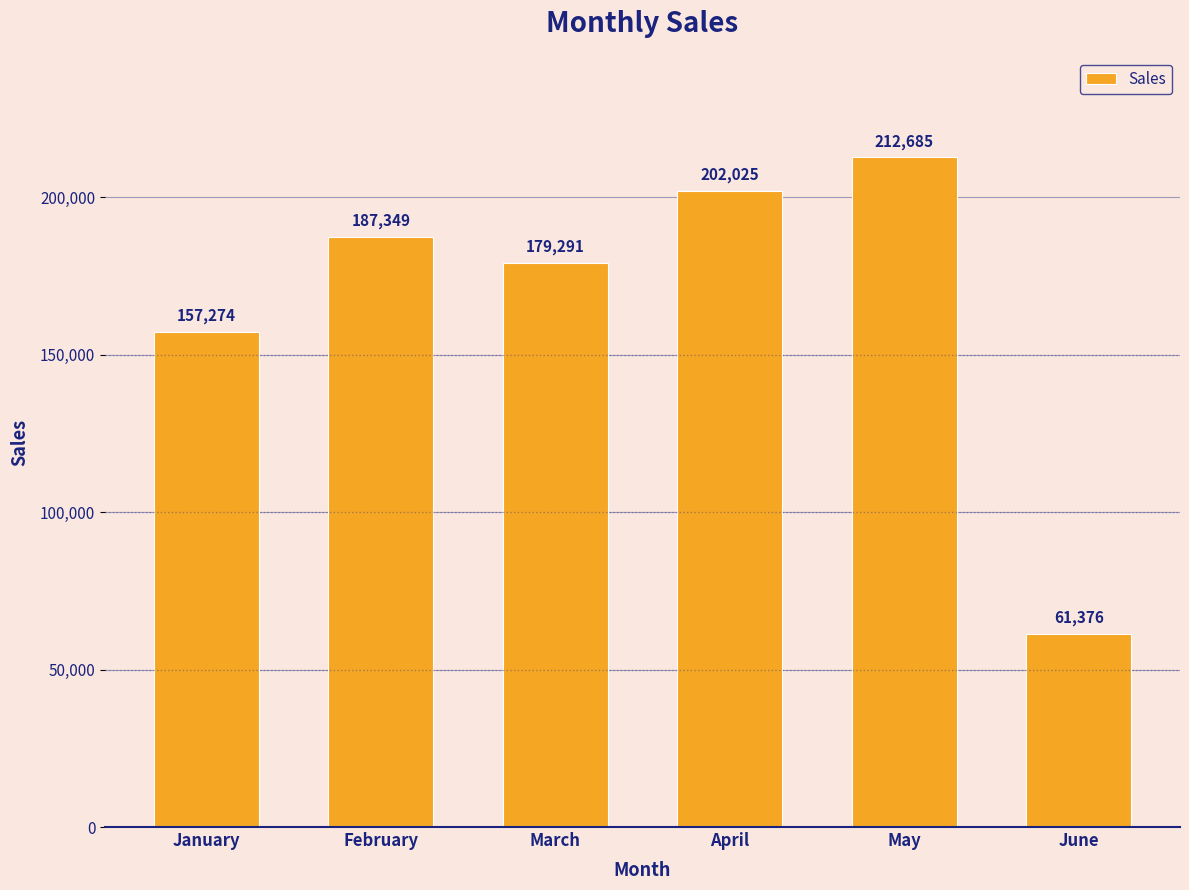

True or false: the data shows 179291 at March.

True